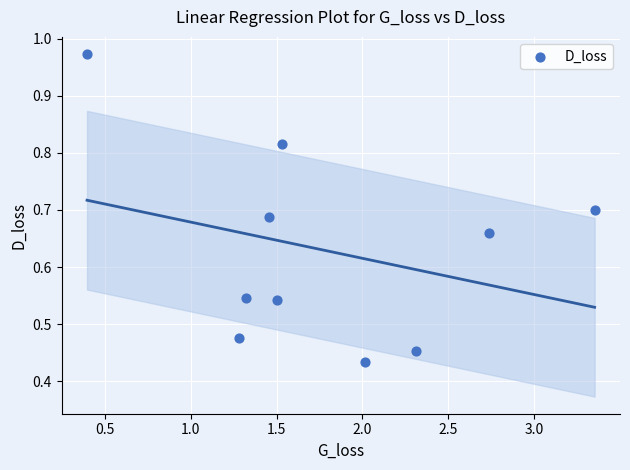

What is the average Y value?

0.6